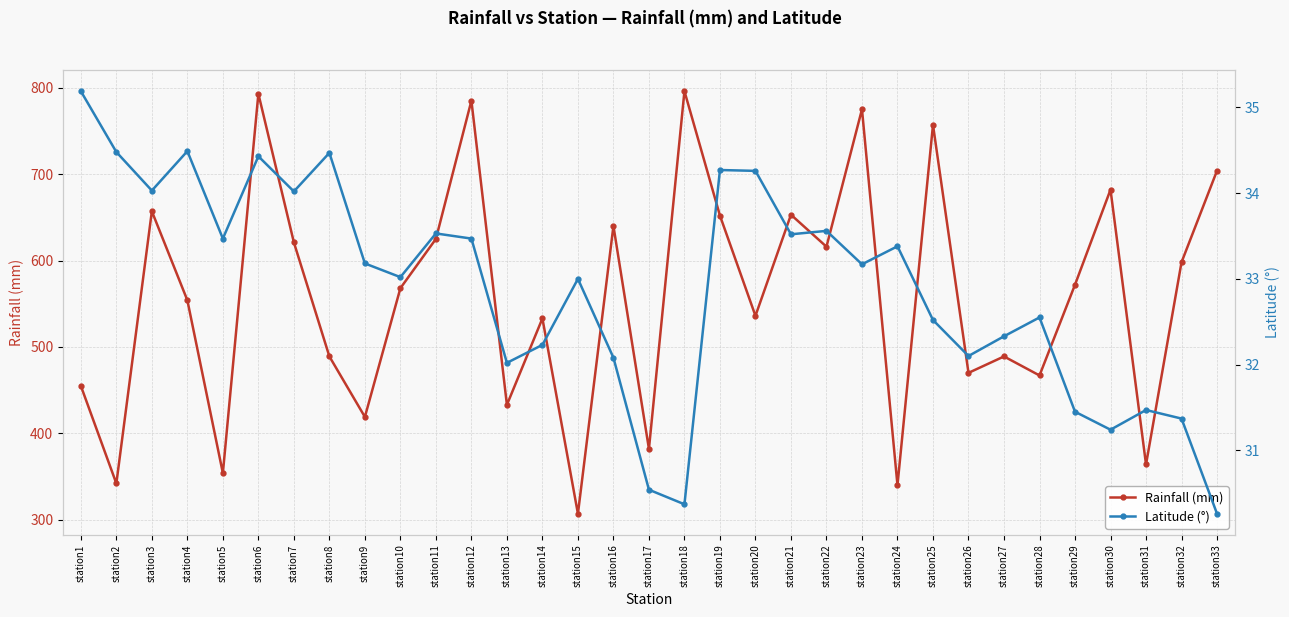

How many series are shown in this chart?

2